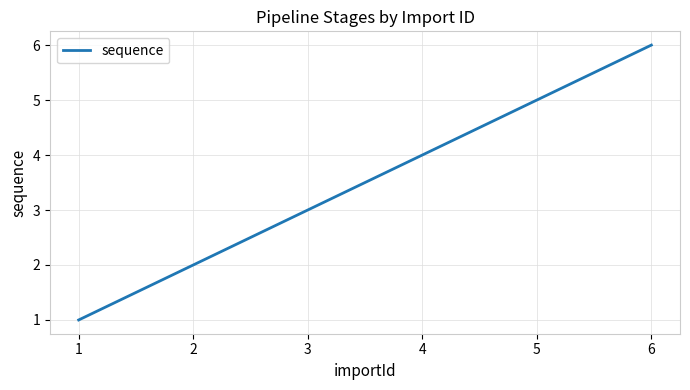

True or false: the data shows 5 at 5.

True